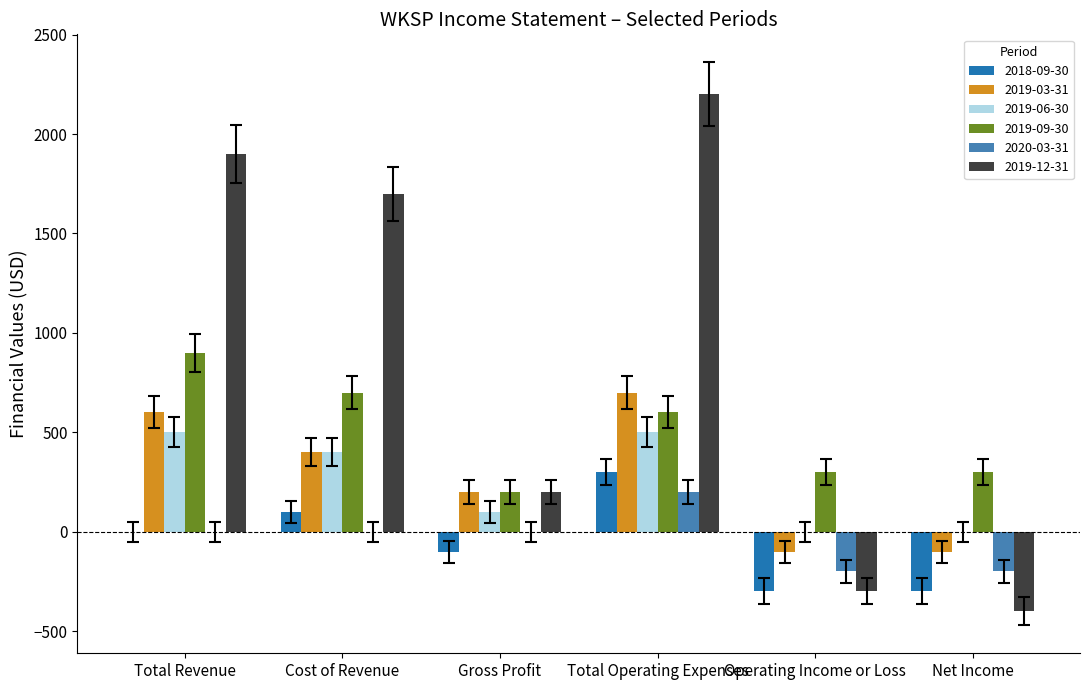

What is the maximum value for 2019-12-31?

2200